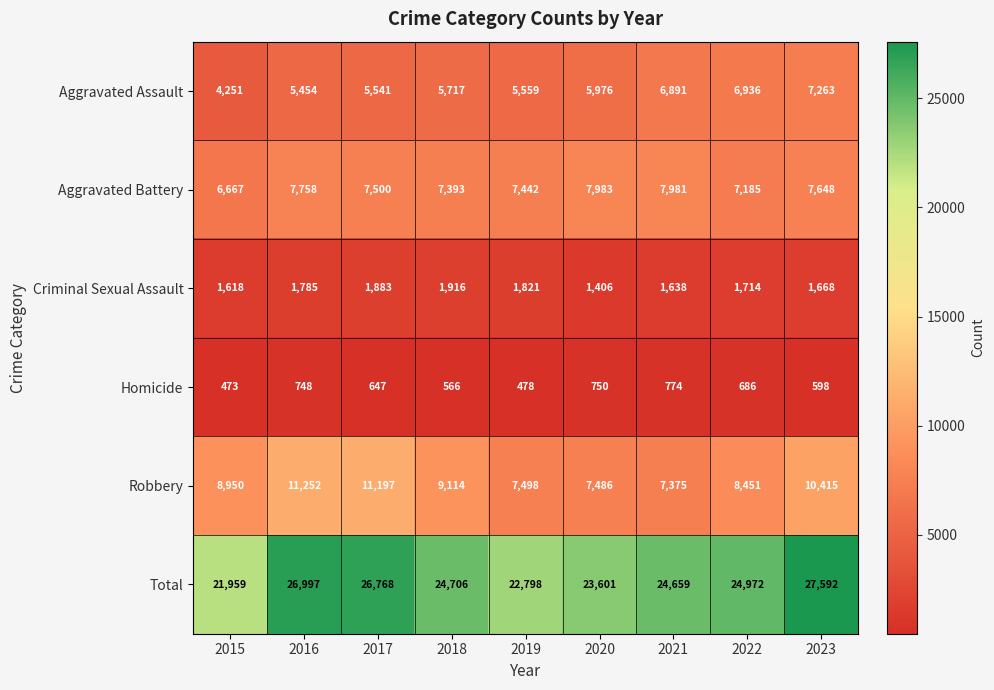

The value of Robbery at 2018 is 3400. True or false?

False